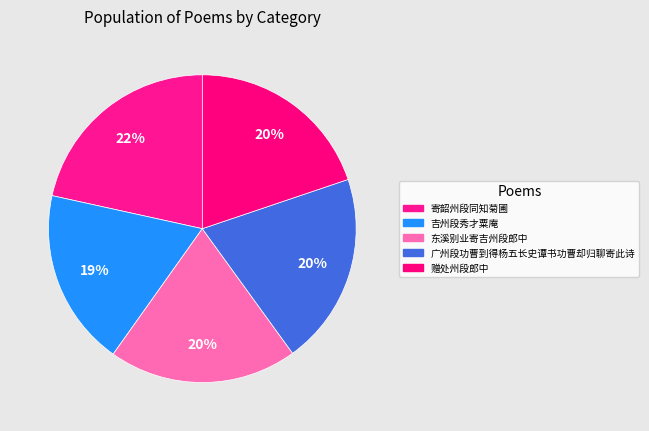

How many segments does this pie chart have?

5